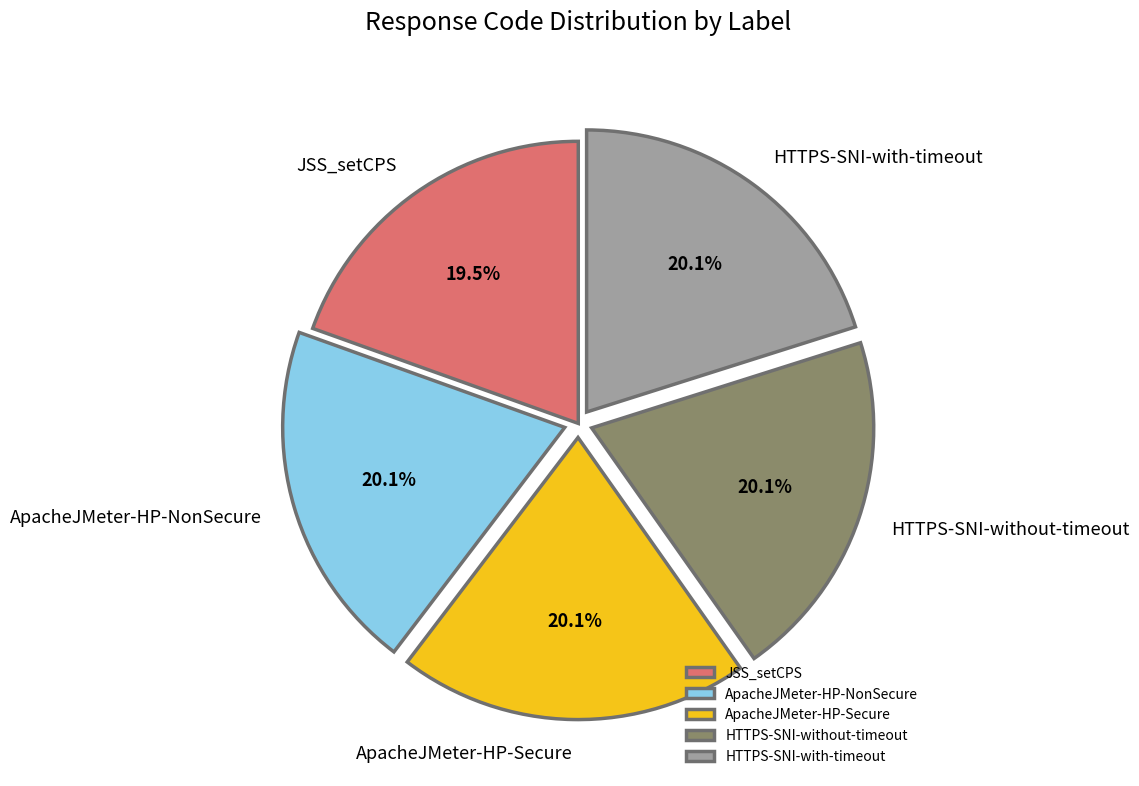

Do HTTPS-SNI-without-timeout and JSS_setCPS together represent more than half of the pie?

No